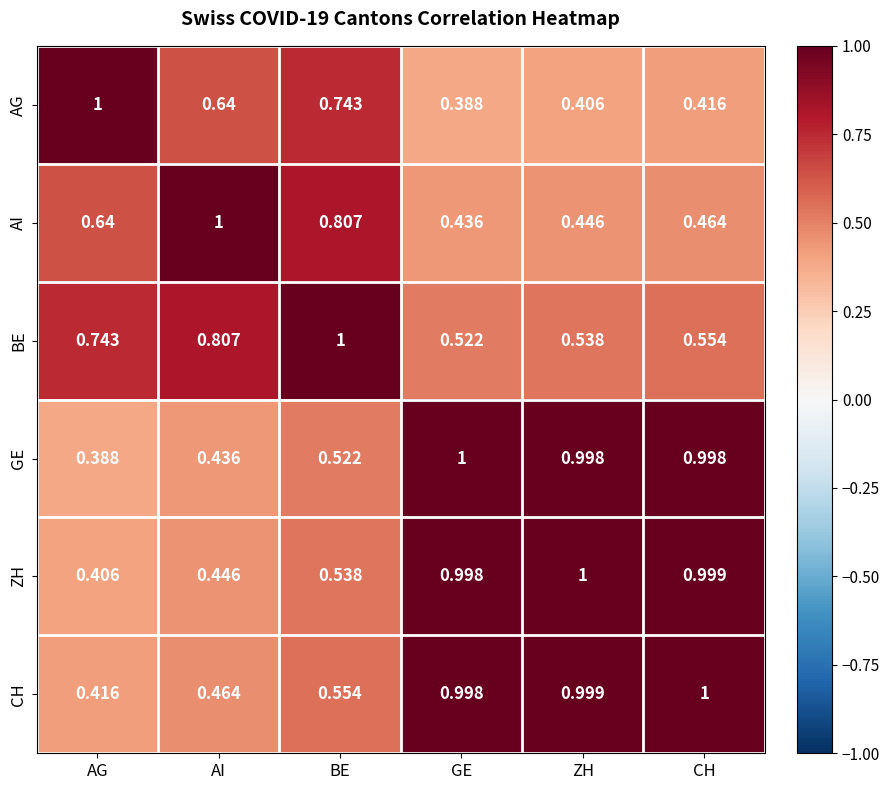

At which label does AG reach its minimum?

GE